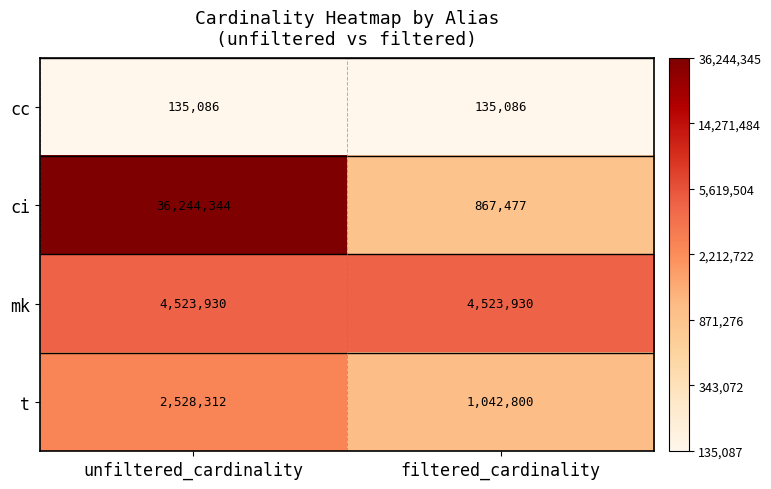

What is the sum of the mk values at unfiltered_cardinality and filtered_cardinality?

9047860